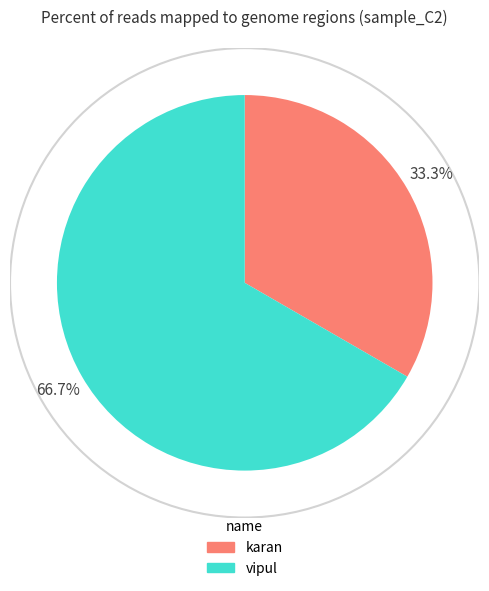

Rank the categories by value from highest to lowest.

vipul, karan